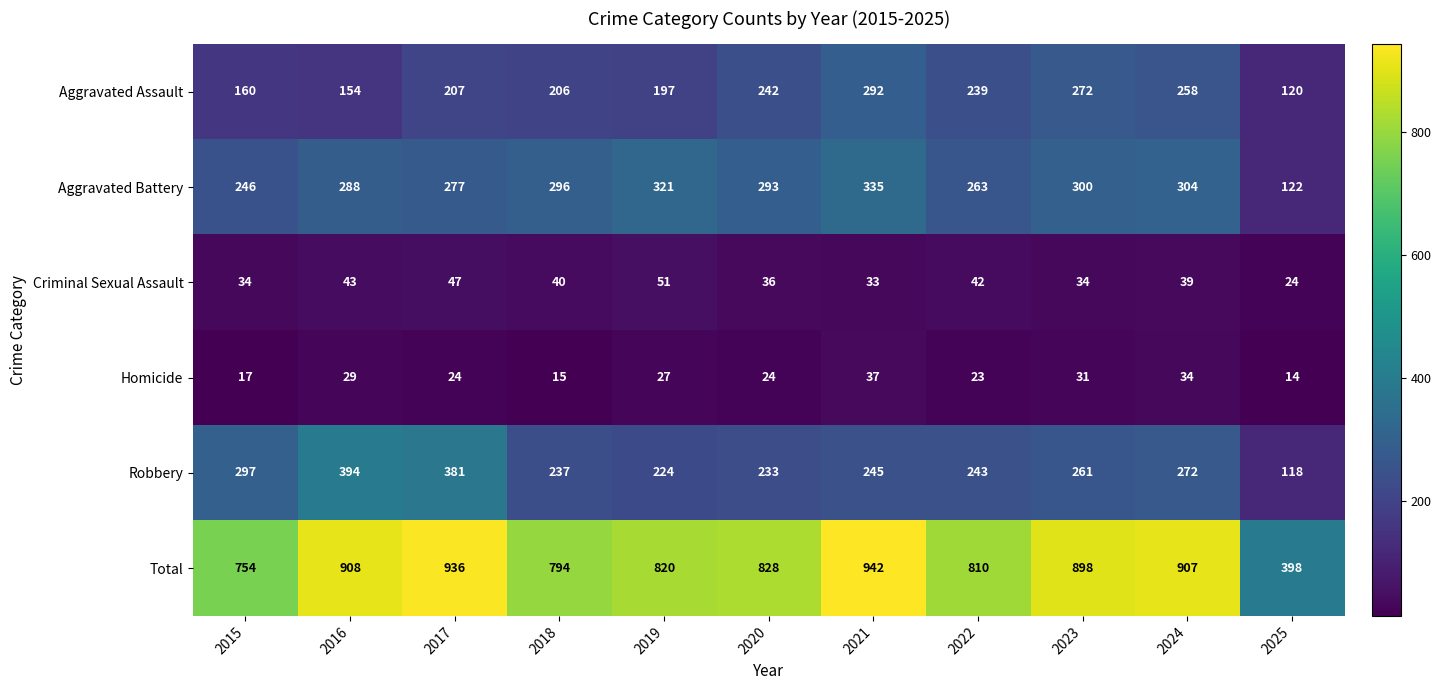

The Aggravated Assault series shows 272 at 2023. True or false?

True